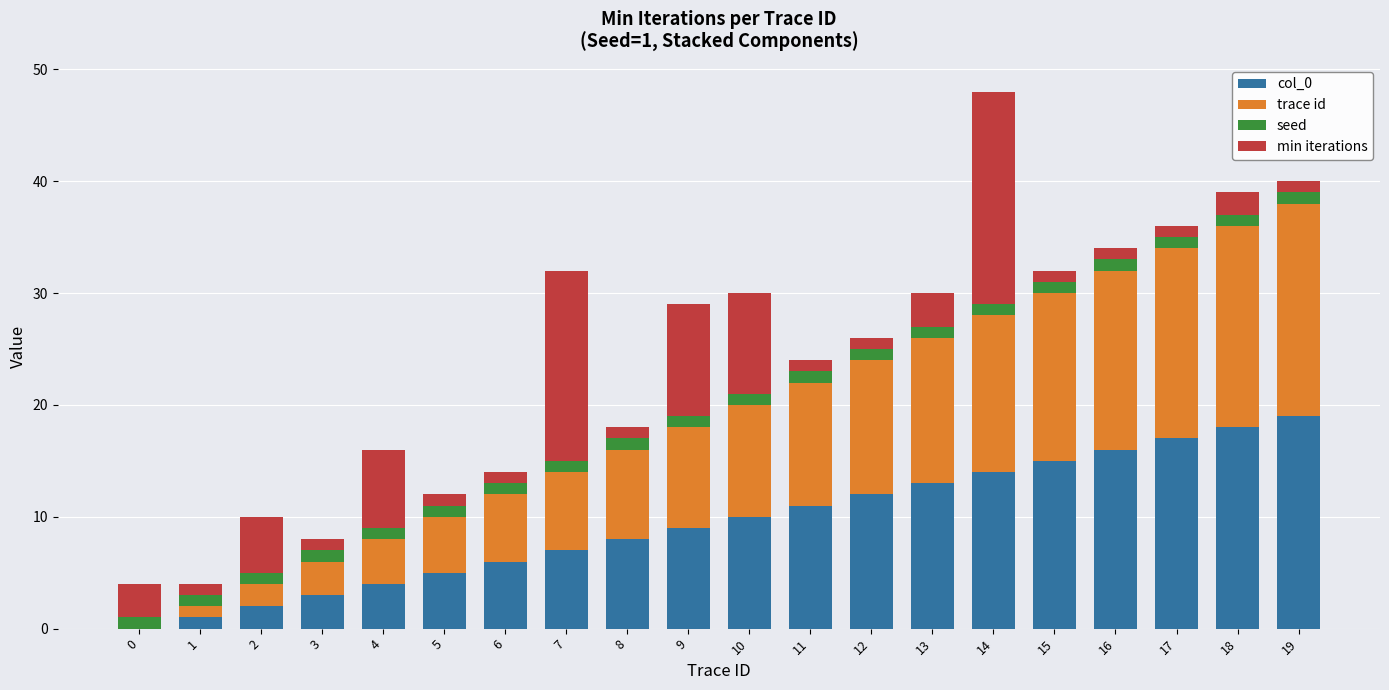

Are the bars grouped side by side (vs. stacked)?

No